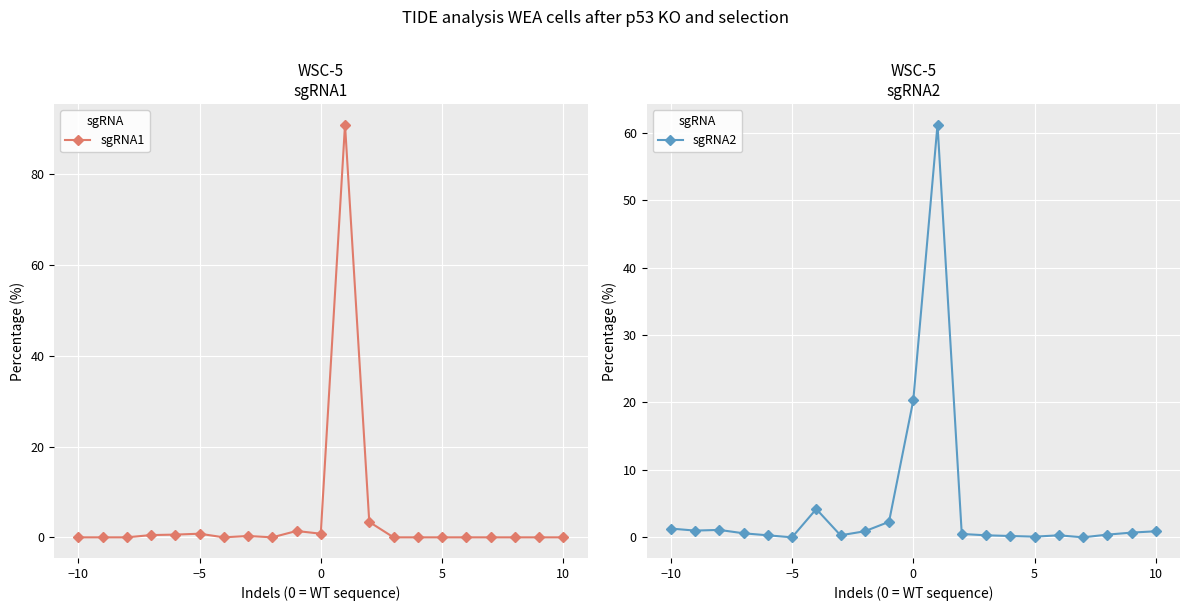

What is the highest value of the sgRNA2 series?

61.2